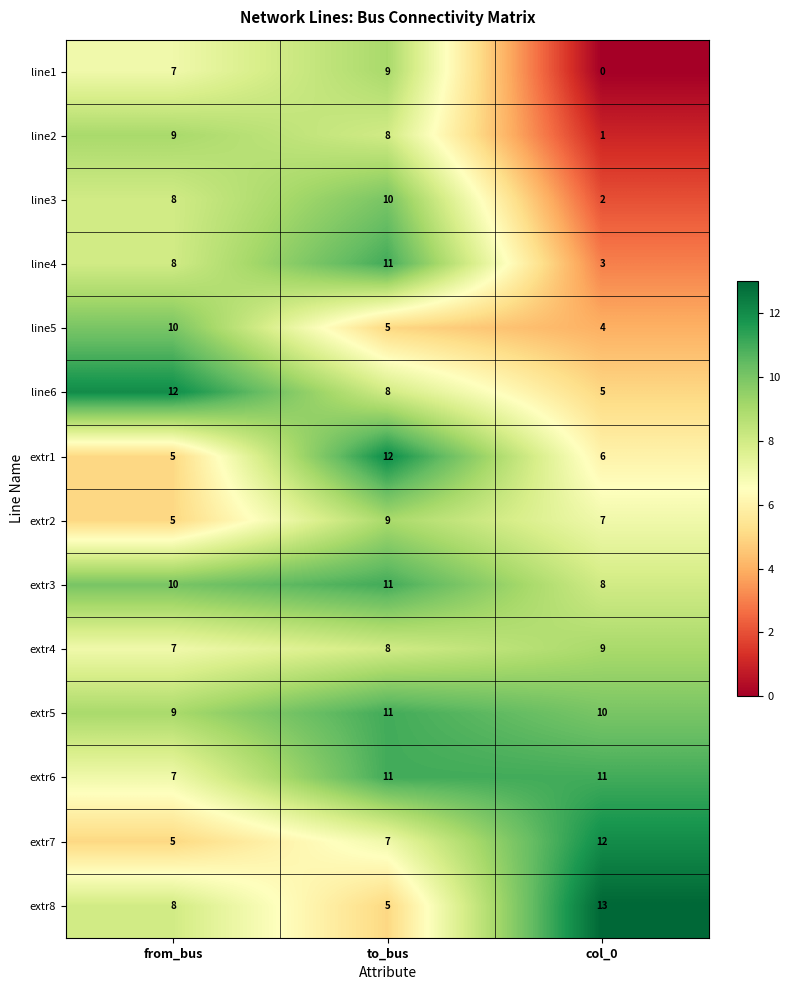

Is it true that extr7 equals 5 at from_bus?

True